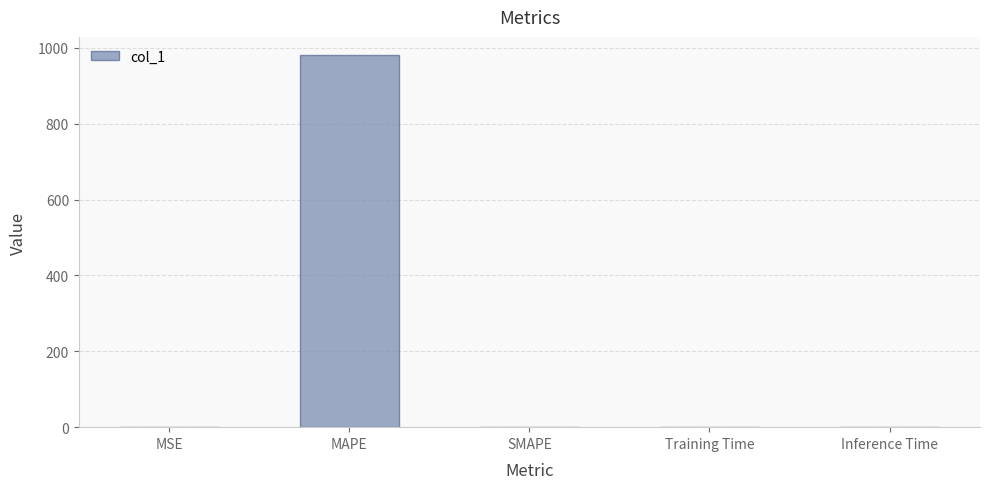

Are the bars horizontal?

No